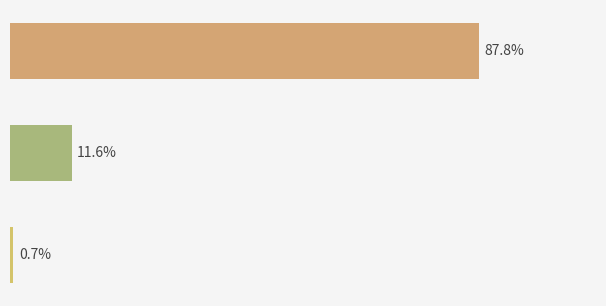

Rank the categories by value from lowest to highest.

2, 1, 0